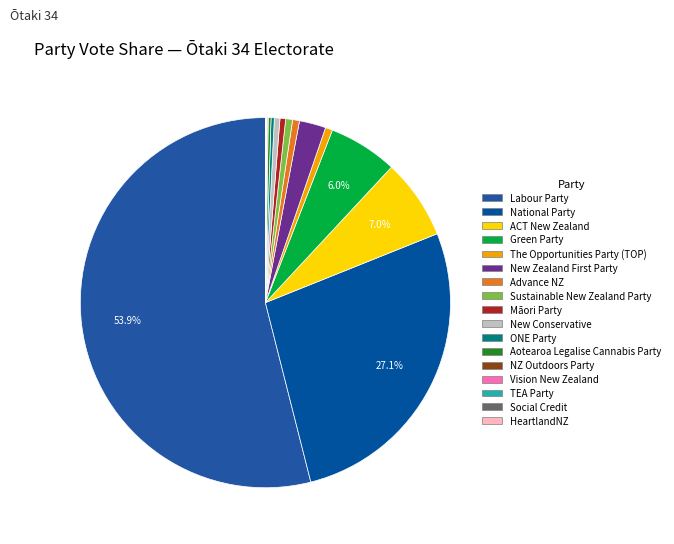

To the nearest percent, what is the difference between the largest and smallest slice percentages?

54%